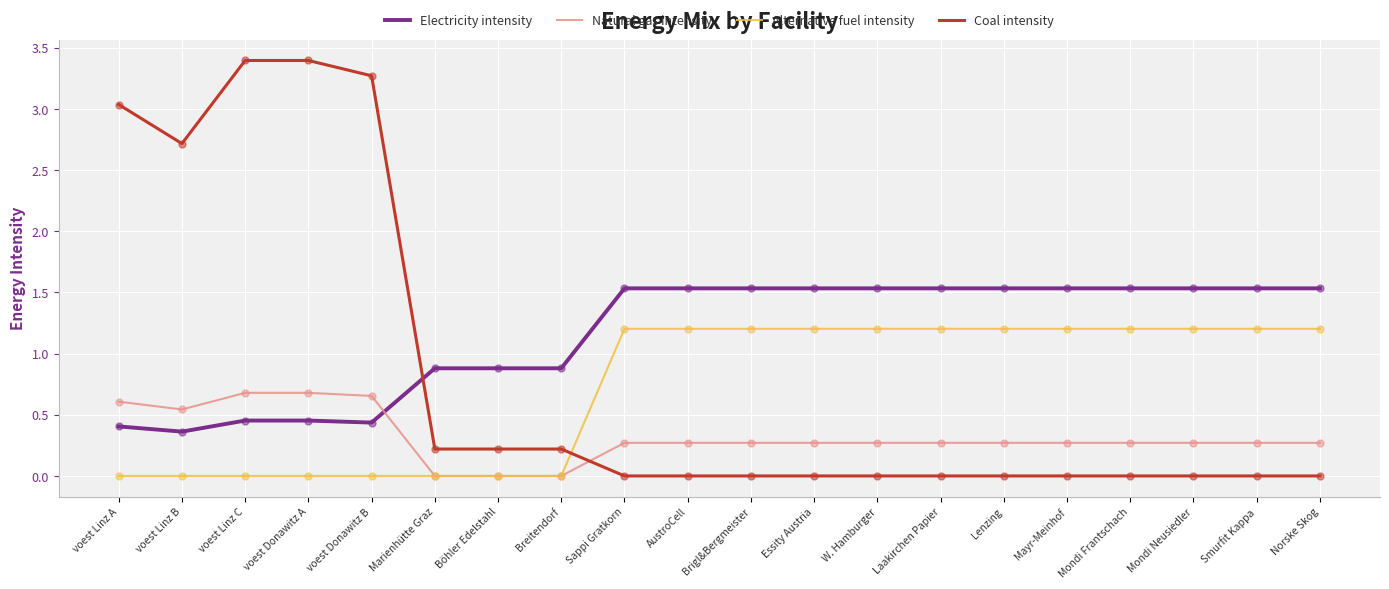

Which series changed the most between voest Donawitz B and Brigl&Bergmeister?

Coal intensity